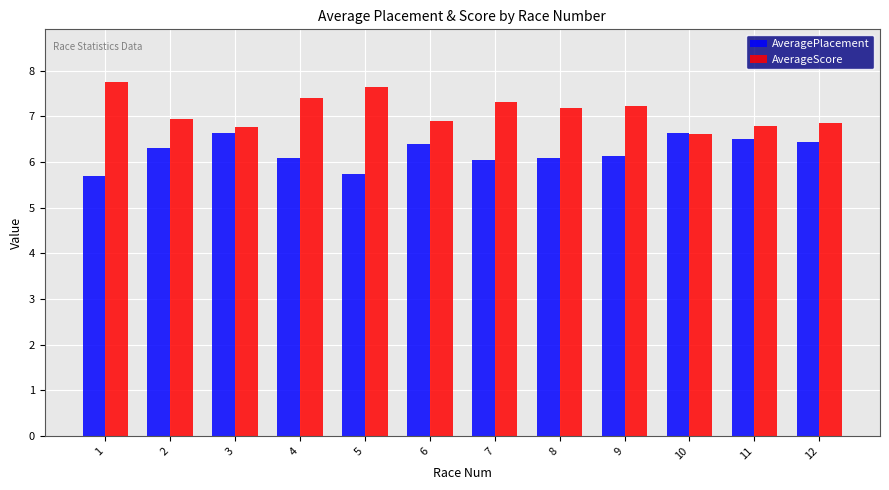

Which series has the widest spread of values?

AverageScore